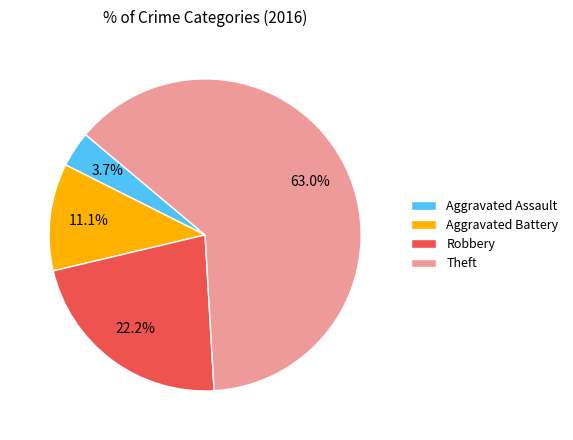

To the nearest percent, what is the combined percentage of Aggravated Assault and Aggravated Battery?

15%